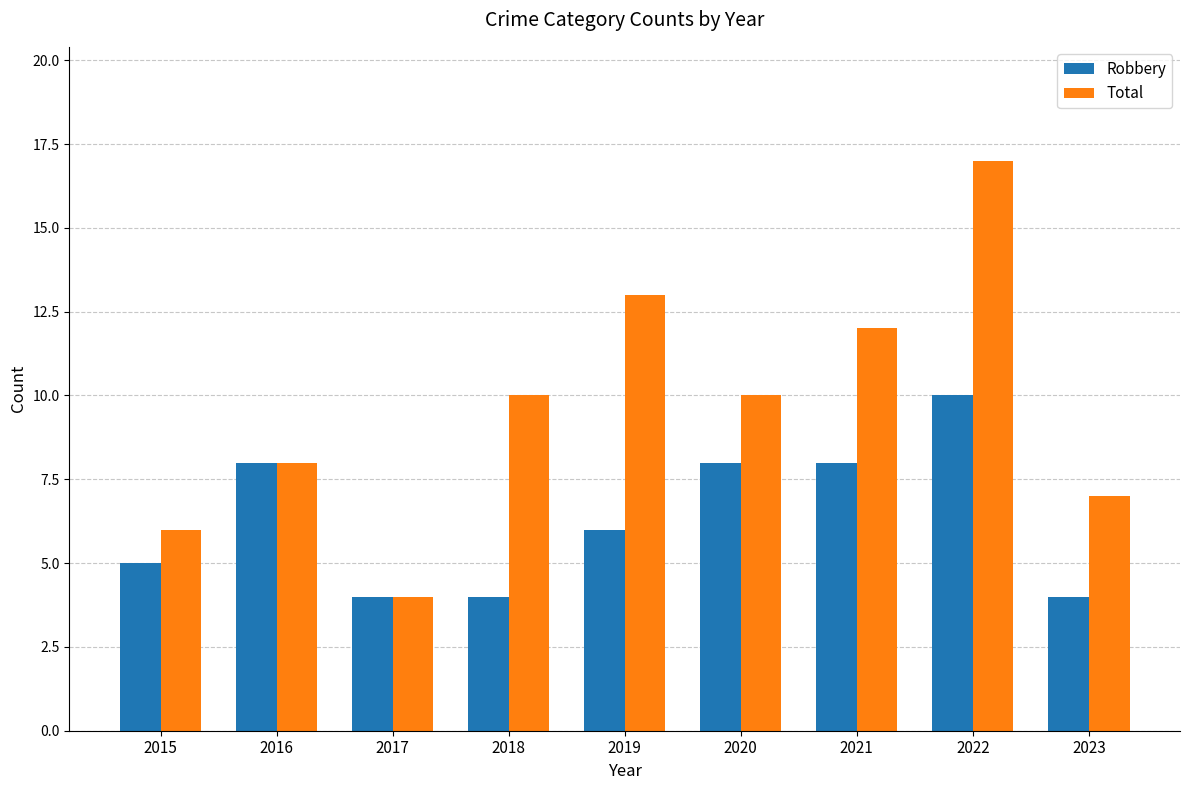

How many Robbery values are between 4 and 8?

8